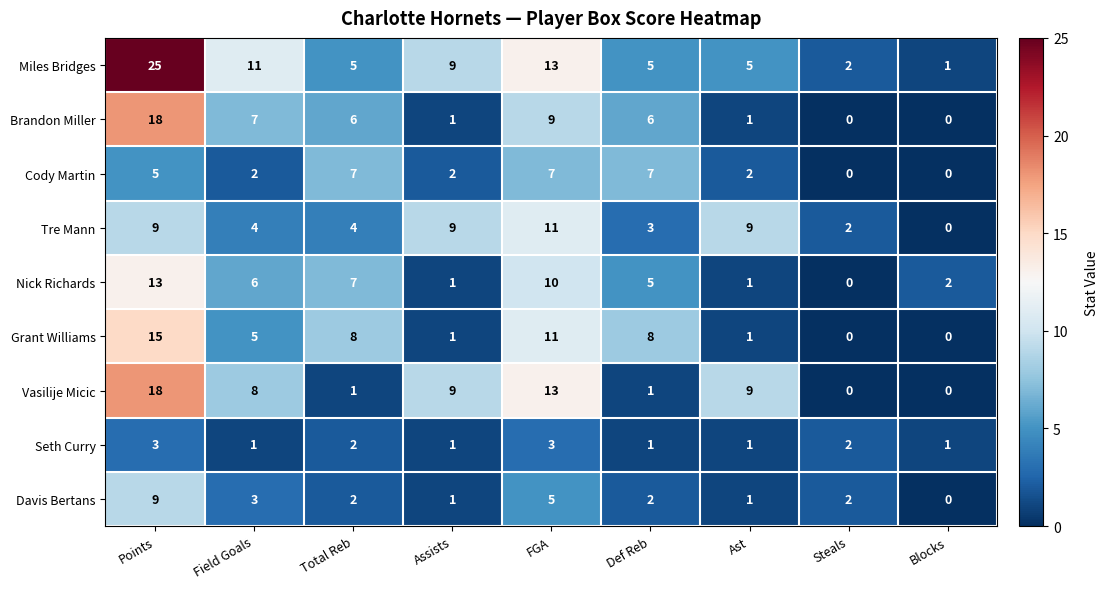

At which category is the sum across all series the highest?

Points